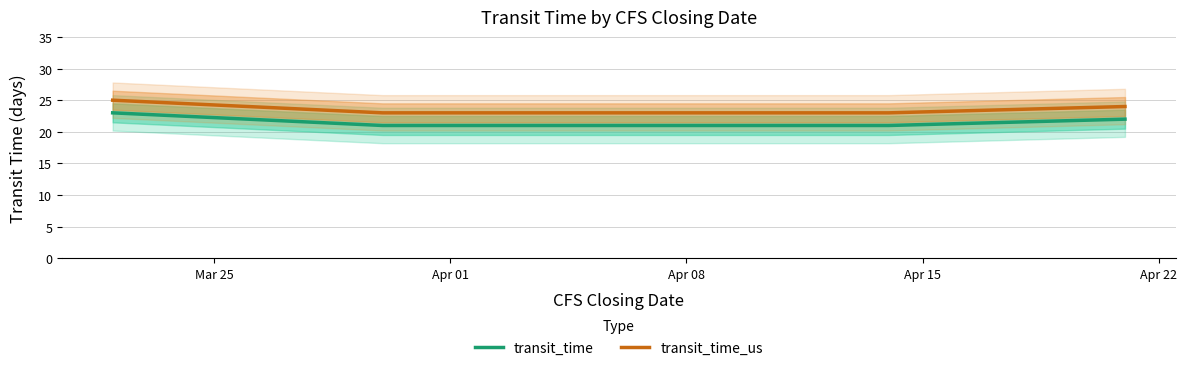

Rank the series at Mar 25 from highest to lowest value.

transit_time_us, transit_time